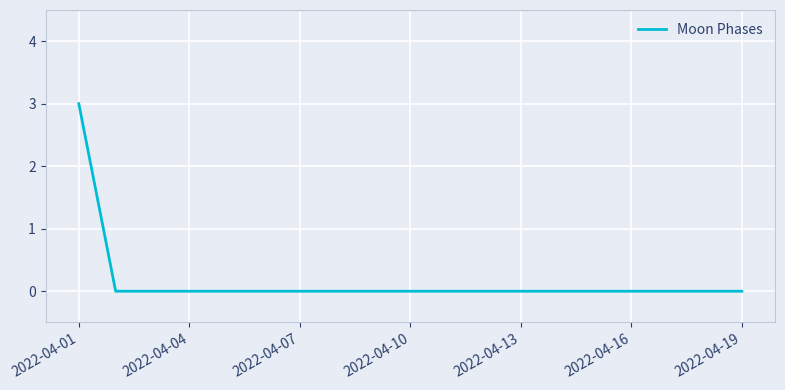

What is the greatest value displayed?

3